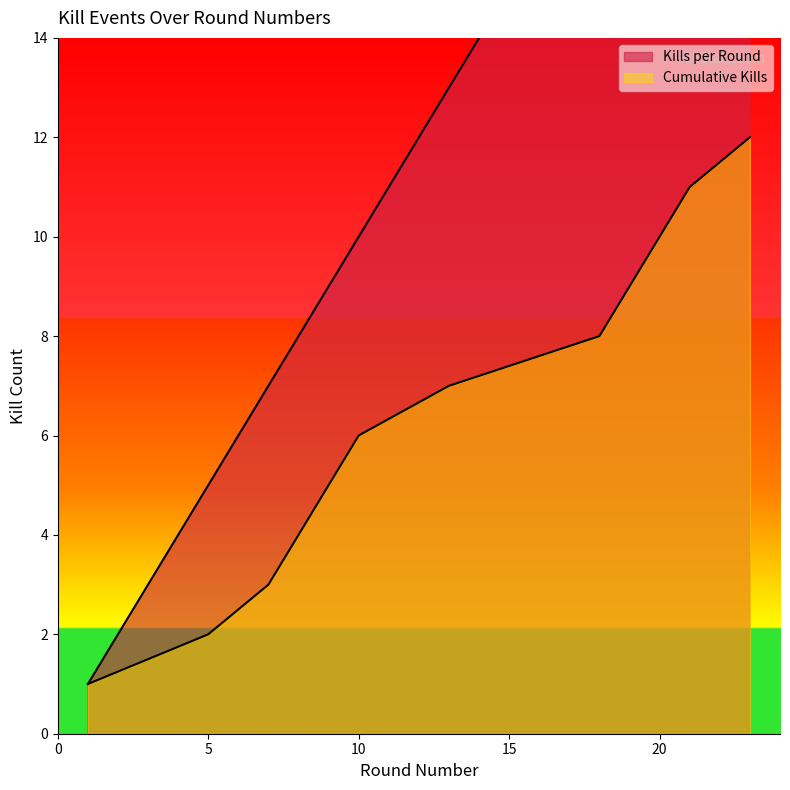

How many lines are shown in the chart?

2